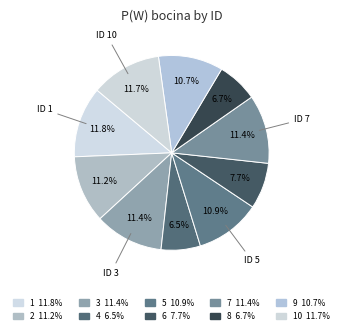

To the nearest percent, what is the difference between the largest and smallest slice percentages?

5%